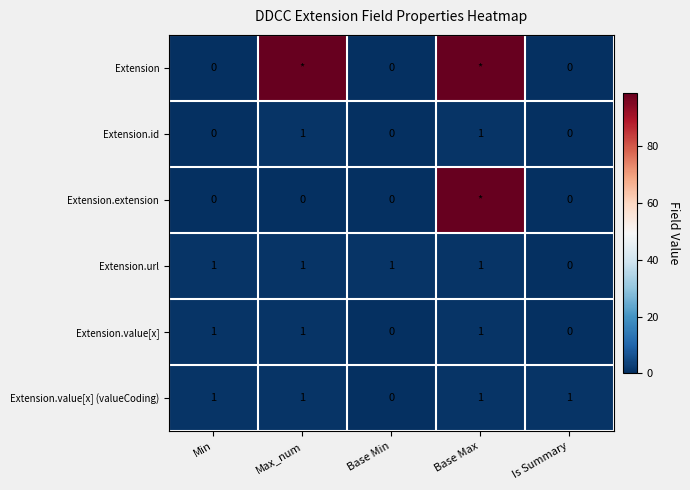

How many Extension.id values are between 0 and 1?

5